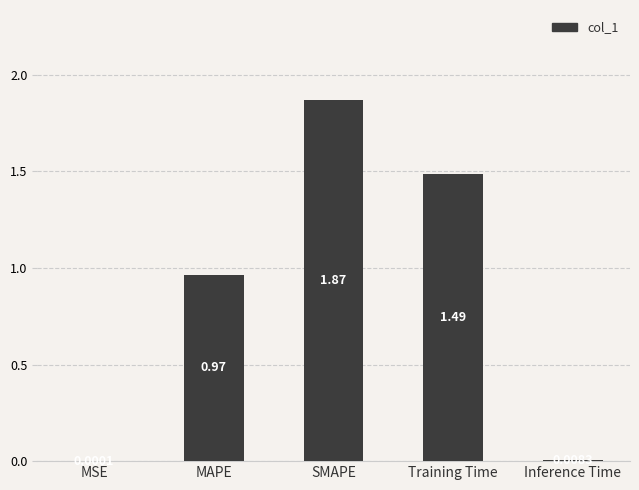

What is the sum of the values at Training Time and SMAPE?

3.4